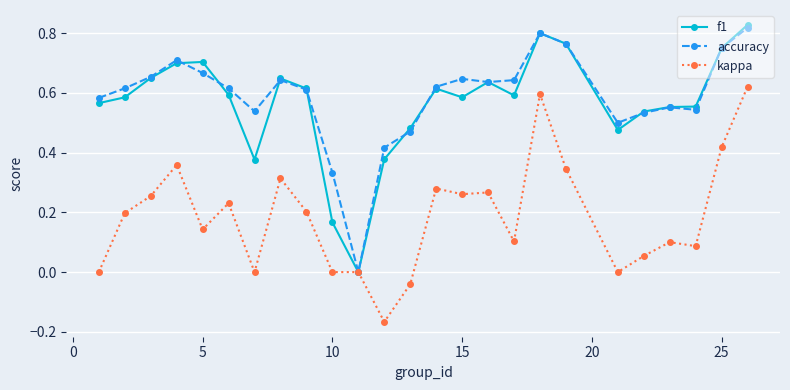

True or false: kappa has more than 0 points higher than both neighbors.

True